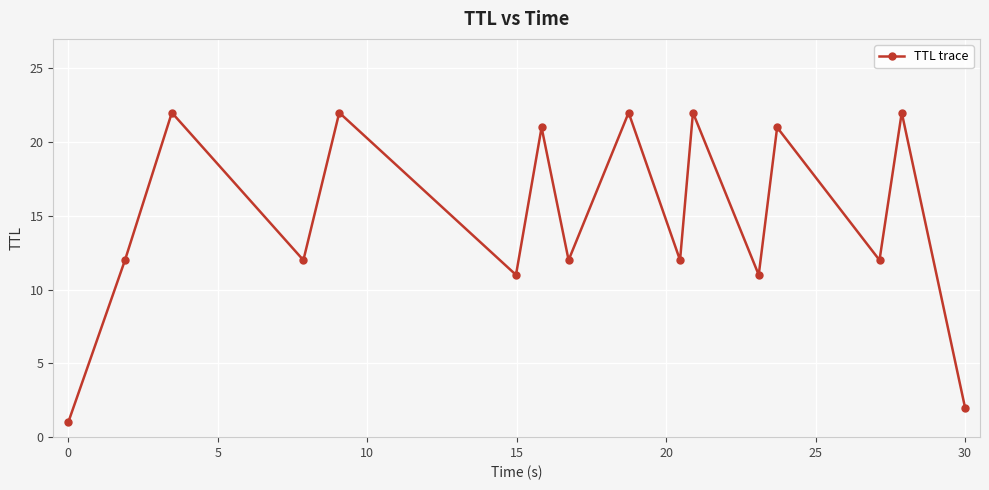

Count the number of categories in the chart.

16